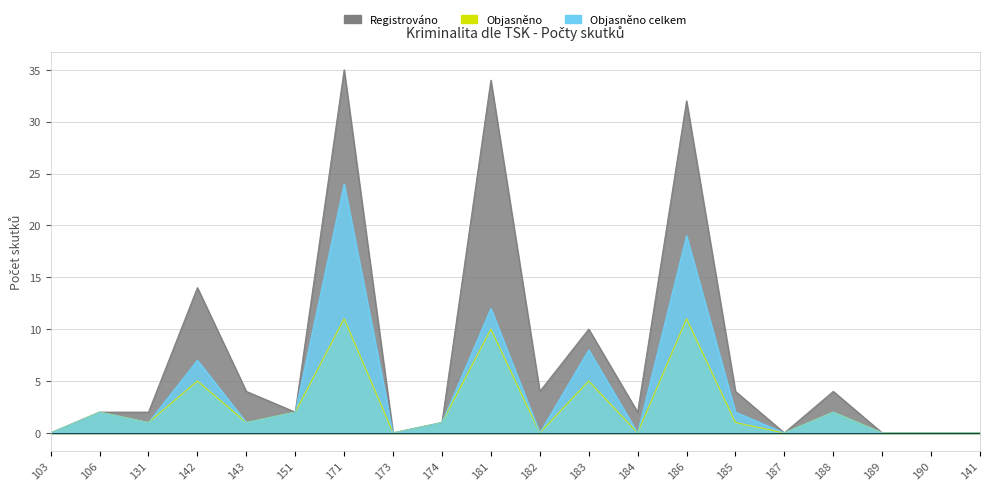

How many lines are shown in the chart?

3